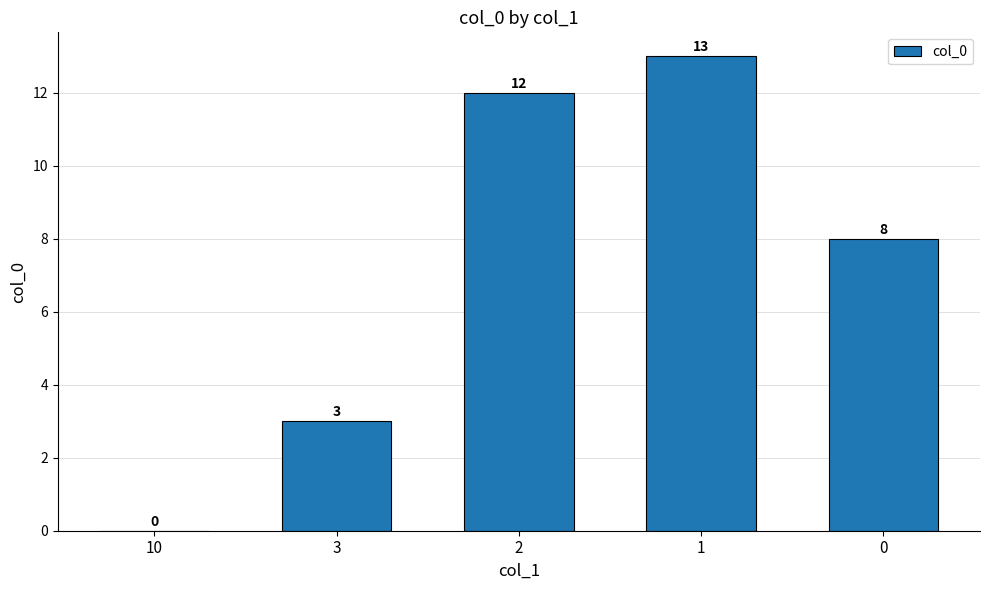

Where does the data first go above 8?

2